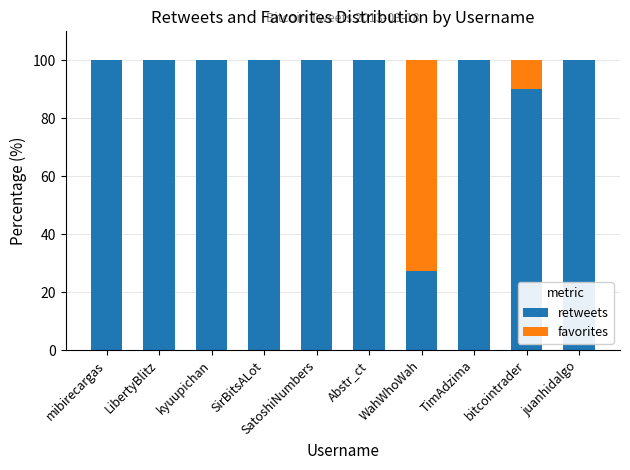

What is the total value across all series at WahWhoWah?

100.0